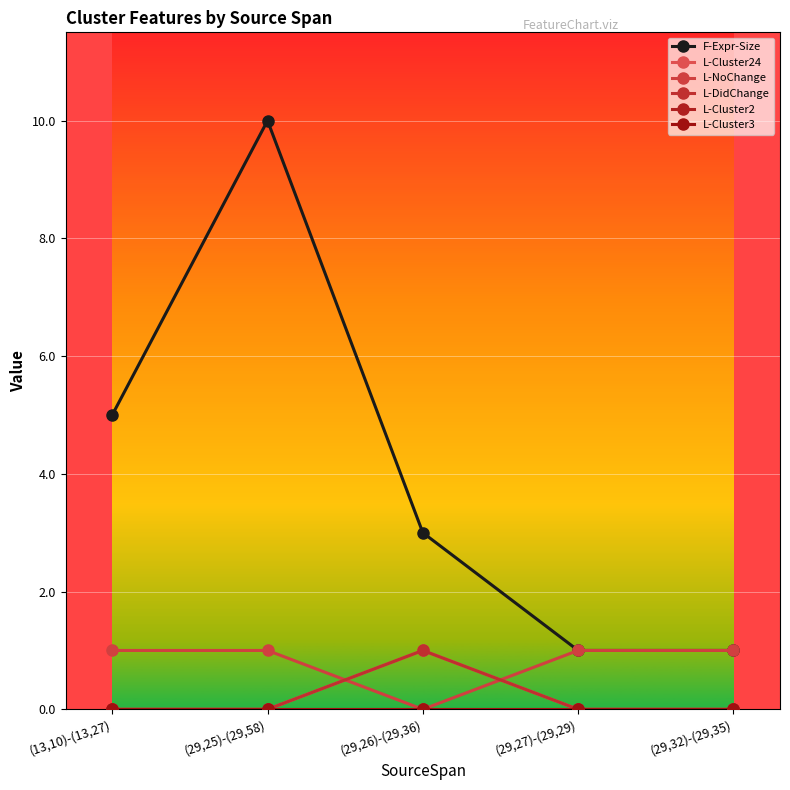

Reading left to right, what are all the values shown in this chart?

F-Expr-Size: 5	10	3	1	1
L-Cluster24: 0	0	1	0	0
L-NoChange: 1	1	0	1	1
L-DidChange: 0	0	1	0	0
L-Cluster2: 0	0	0	0	0
L-Cluster3: 0	0	0	0	0